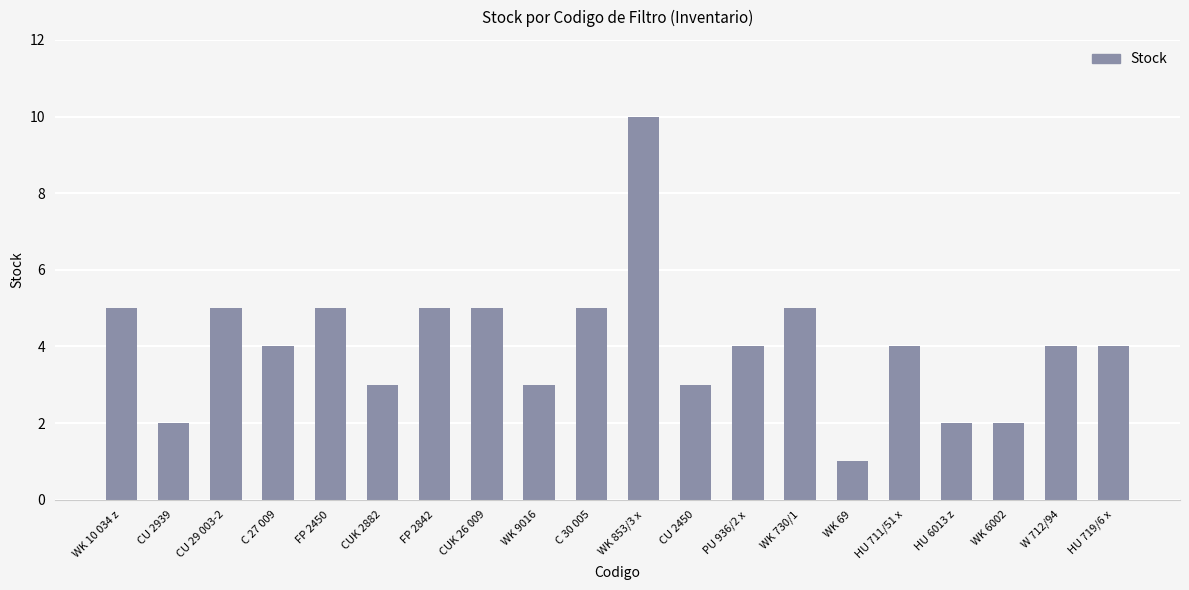

What is the approximate value at CUK 26 009?

5